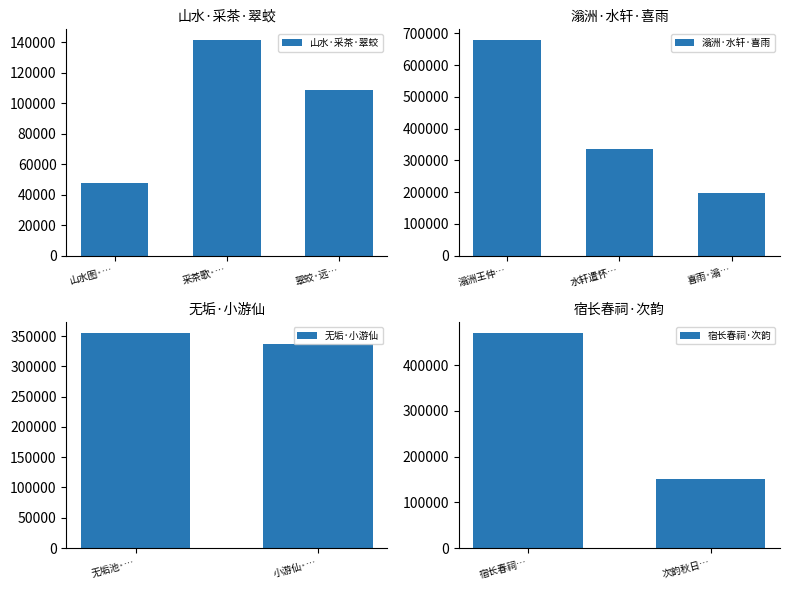

List the labels in order of value, largest first.

滃洲王仲礼水竹居, 宿长春祠夜半朱君扣榻呼起视月山缺处露钱塘仅一勺而夜气滃之, 无垢池·滃然集清冷, 小游仙·紫雾彤云滃九关, 水轩遣怀·漠漠风烟滃绿阴, 喜雨·滃郁双云合, 次韵秋日·冉冉寒云滃晓扉, 采茶歌·凤山日日滃非烟, 翠蛟·远岫参横滃白云, 山水图·淡雾滃山腰